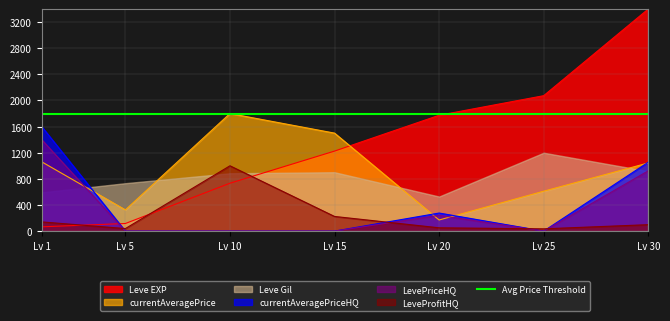

Which category has the highest value in the currentAveragePrice series?

Lv 10